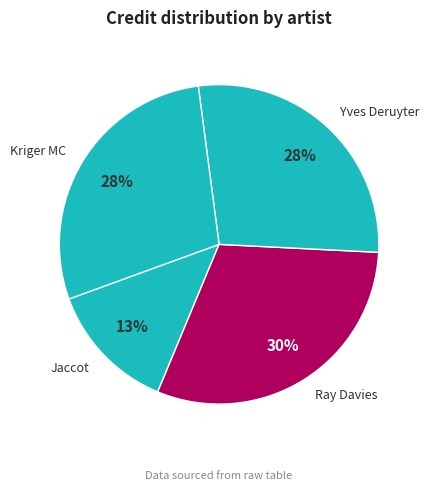

Is there a majority slice in this chart?

No